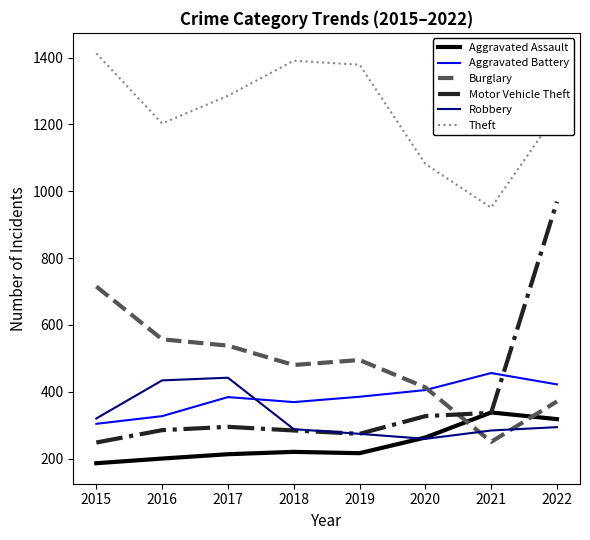

How many times do Aggravated Assault and Burglary cross each other?

2